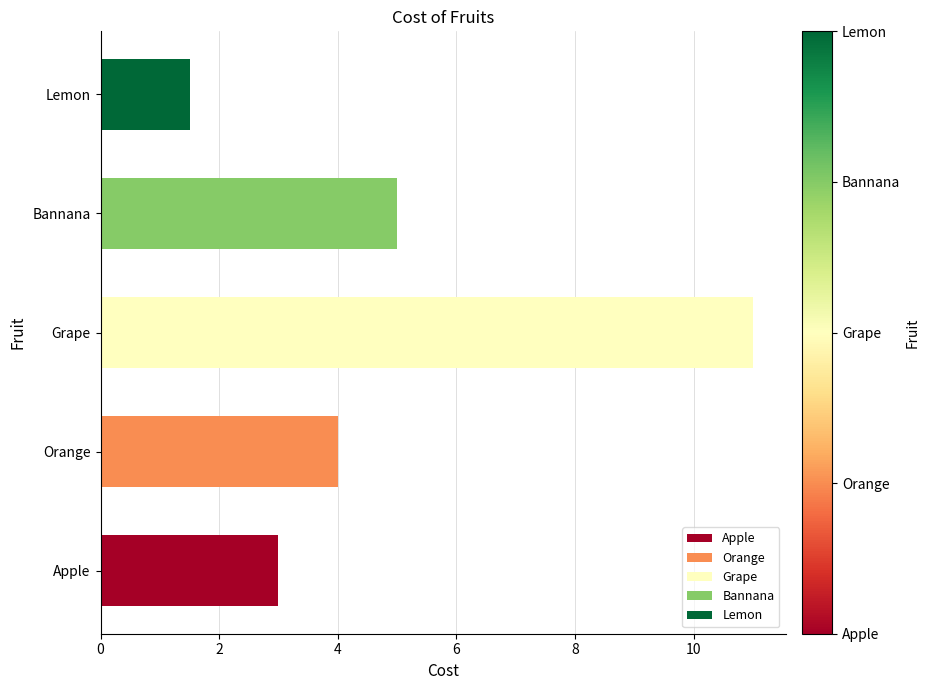

List the labels in order of value, smallest first.

Lemon, Apple, Orange, Bannana, Grape